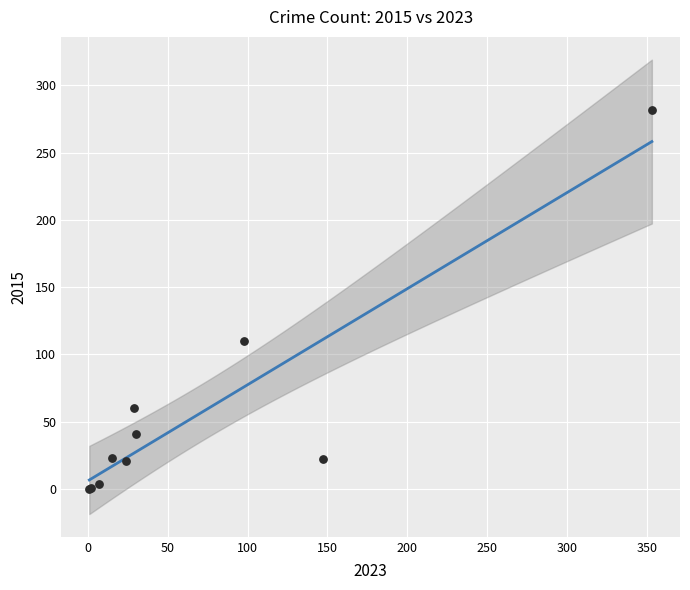

What Y value in the scatter plot is closest to 141?

110